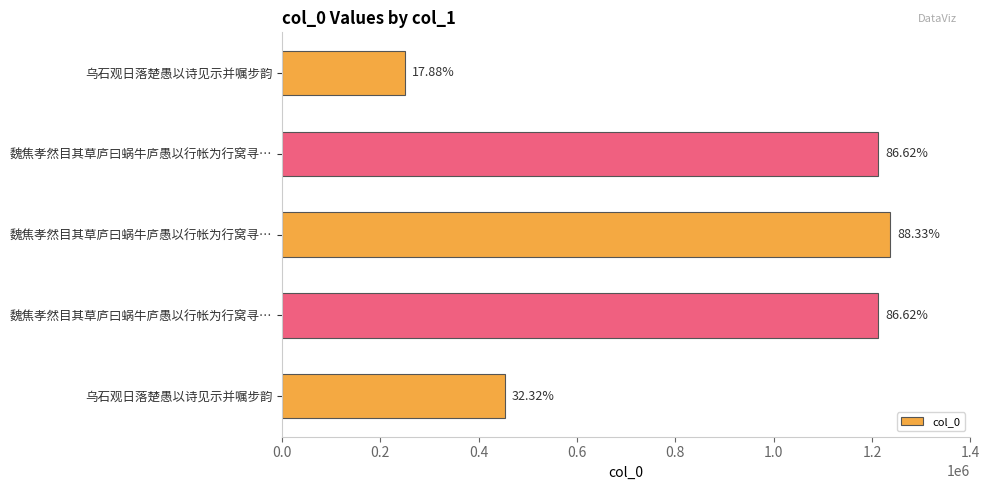

What is the smallest value displayed?

250271